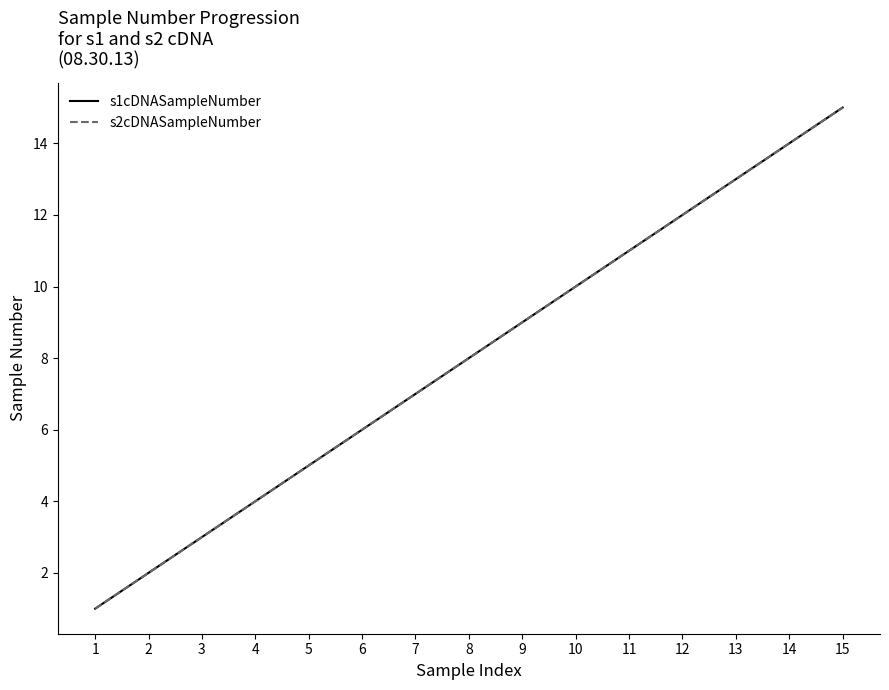

What is the sum of all s2cDNASampleNumber values?

120